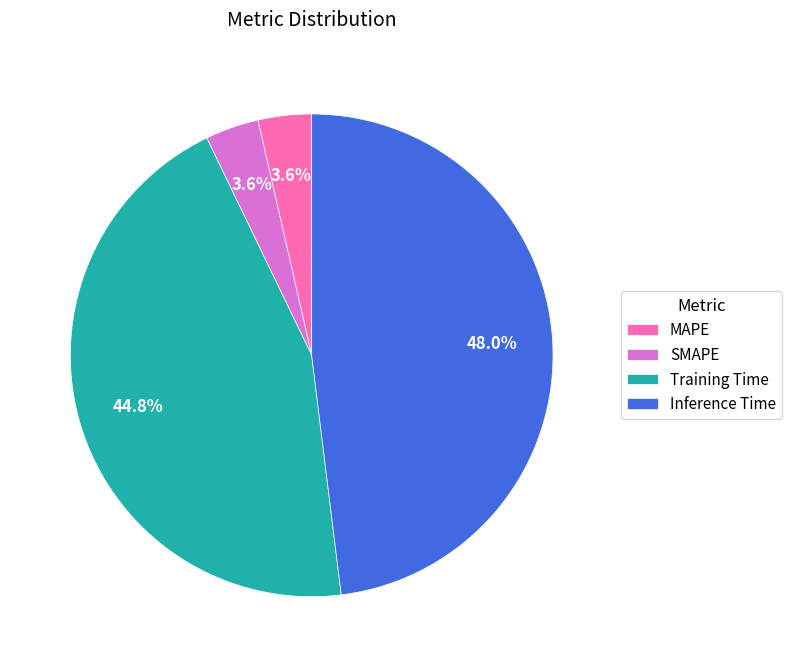

Which category has the biggest portion of the pie?

Inference Time